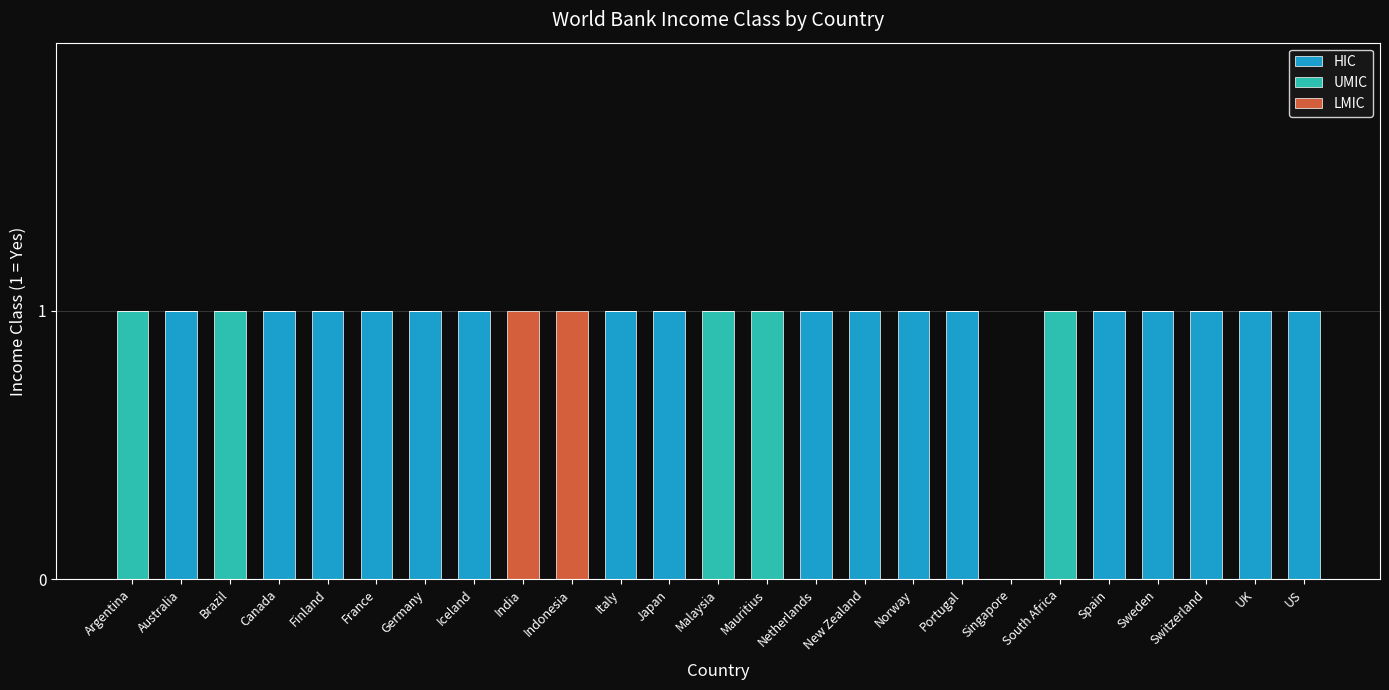

What is the sum of all HIC values?

17